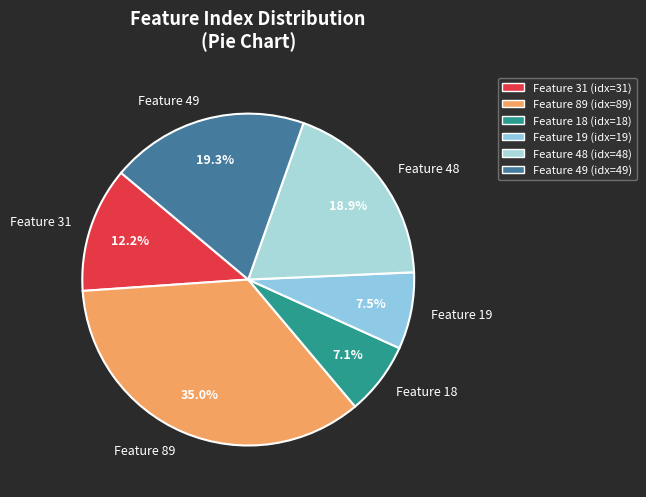

Which category has the biggest portion of the pie?

Feature 89